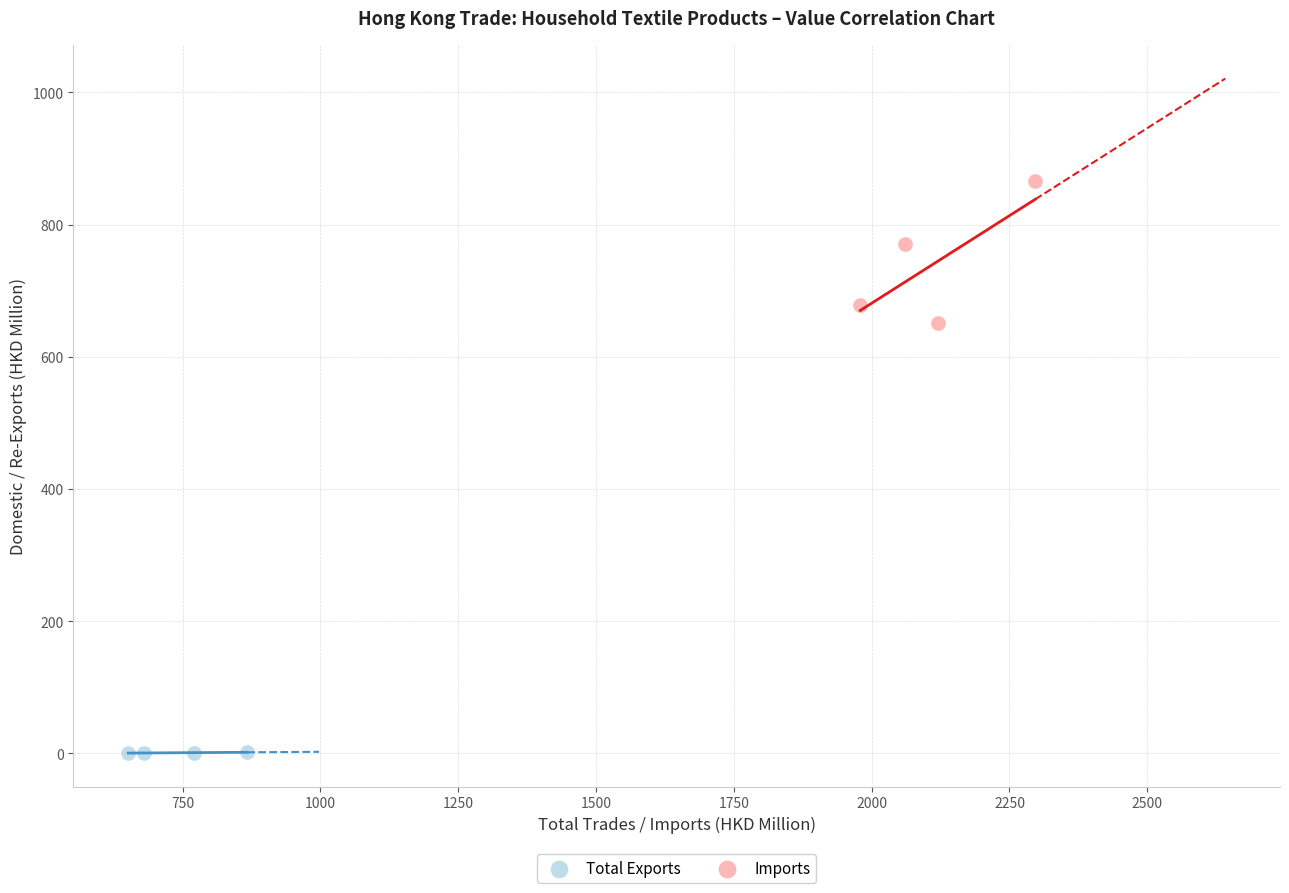

Which series contains the highest Y value?

Imports